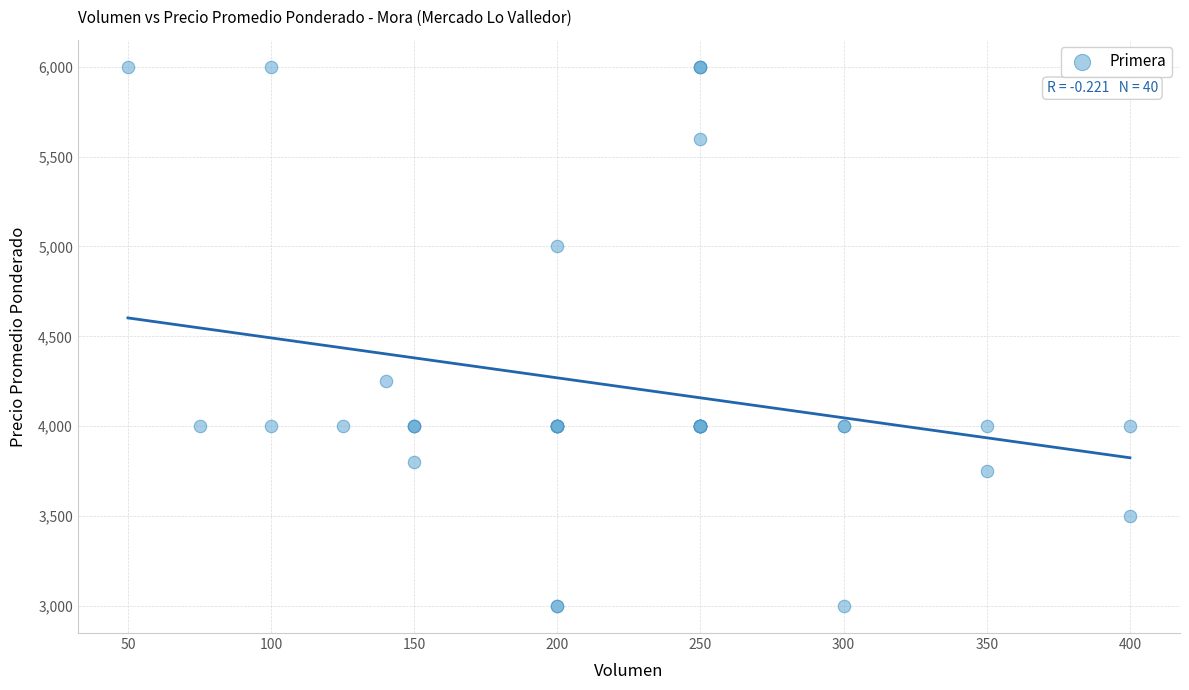

What Y value in the scatter plot is closest to 4500?

4250